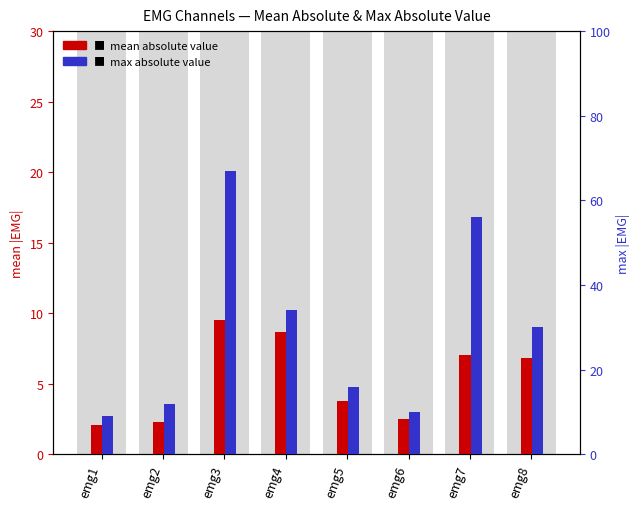

What is the sum of all mean absolute value values?

42.7